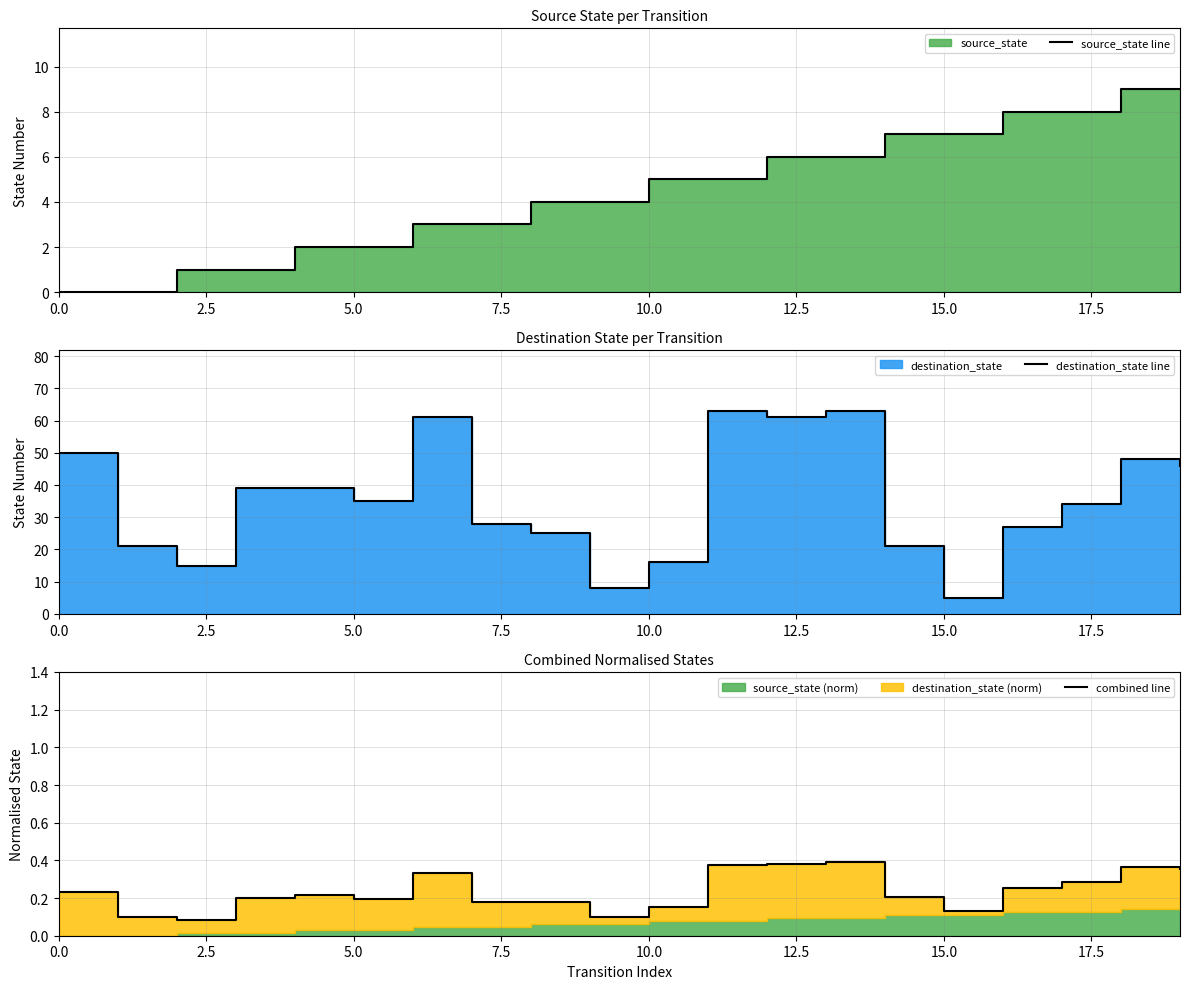

How many interior local peaks does the destination_state line series have?

4